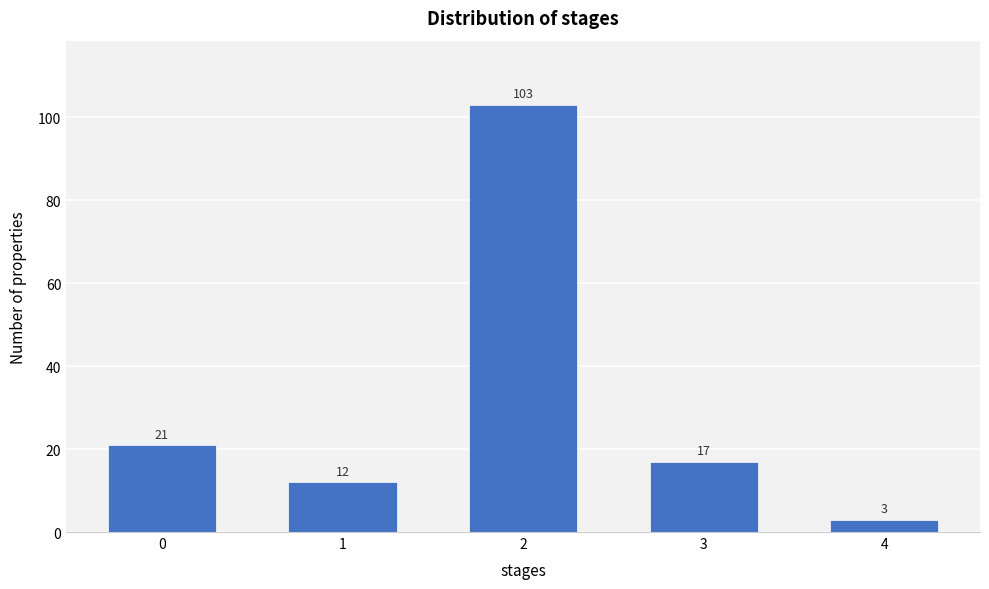

Reading right to left, transcribe all the data shown in this chart.

4=3	3=17	2=103	1=12	0=21